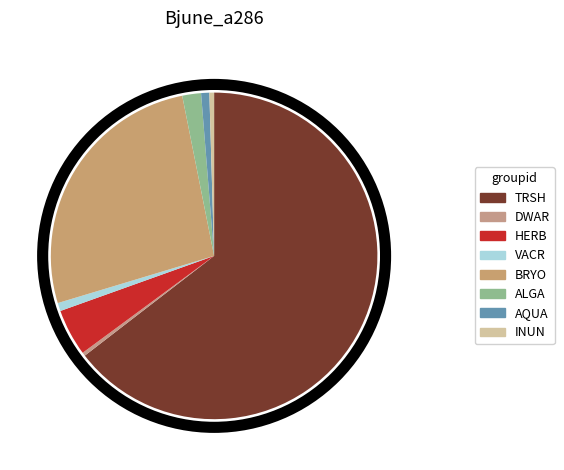

Count the number of slices in the pie.

8